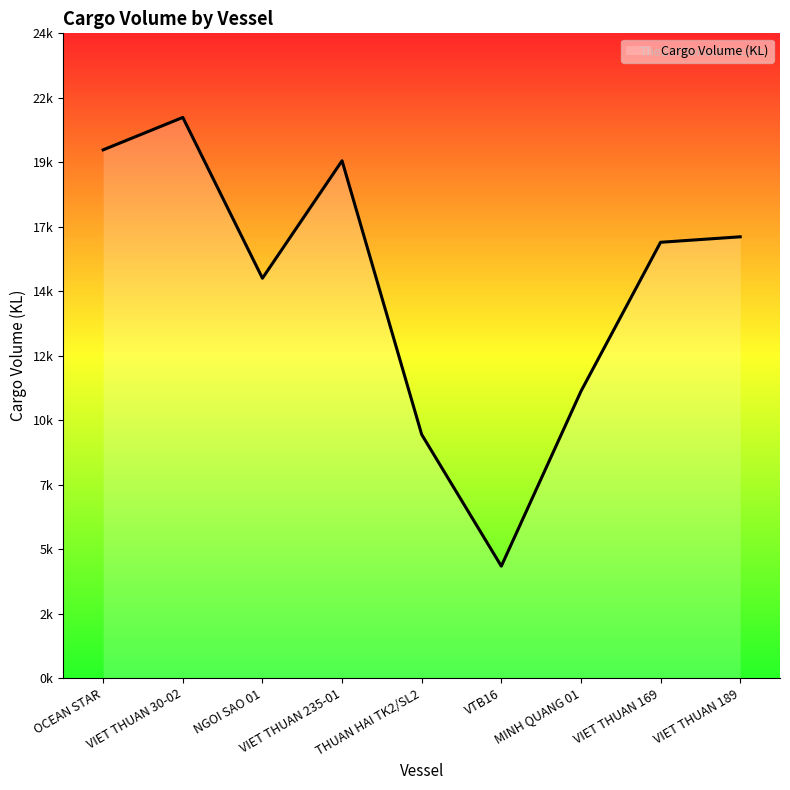

Which has a higher value, THUAN HAI TK2/SL2 or VIET THUAN 235-01?

VIET THUAN 235-01